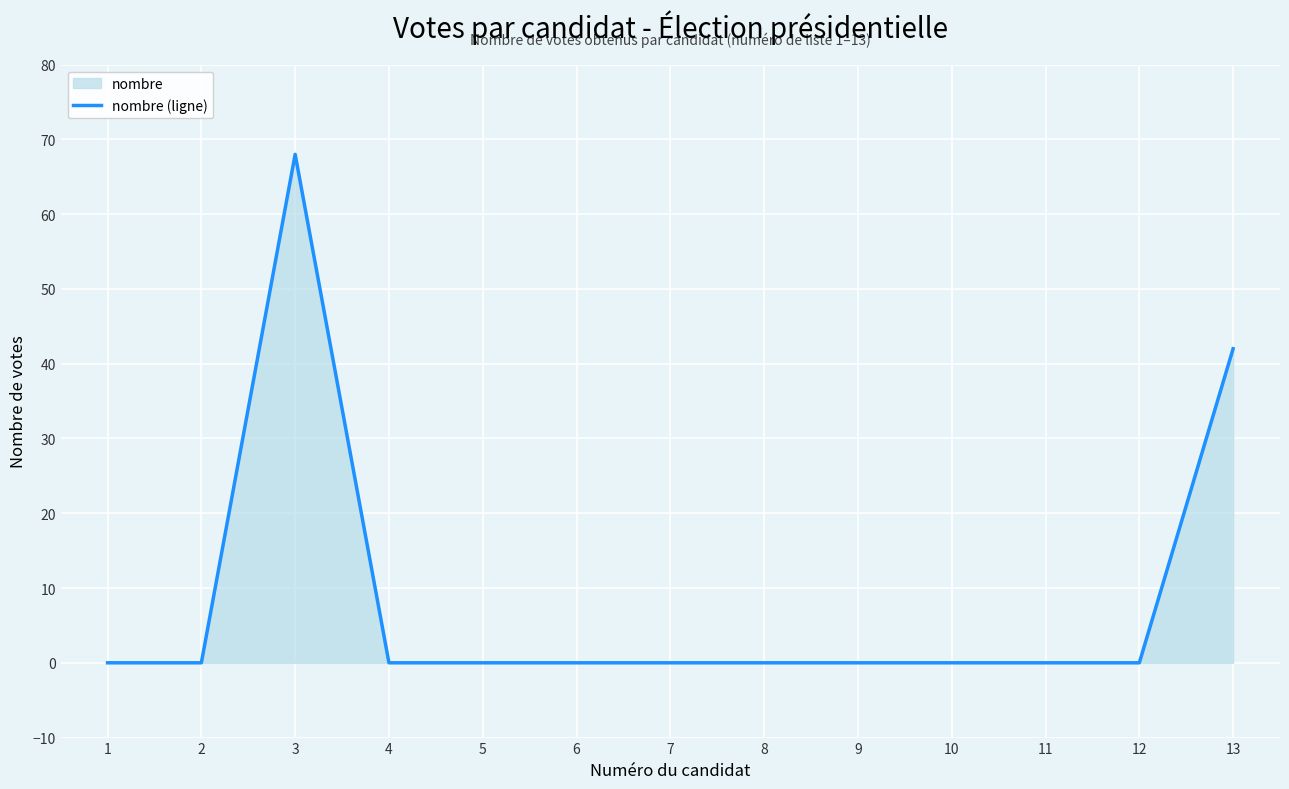

True or false: the data has more than 1 interior local peaks.

False